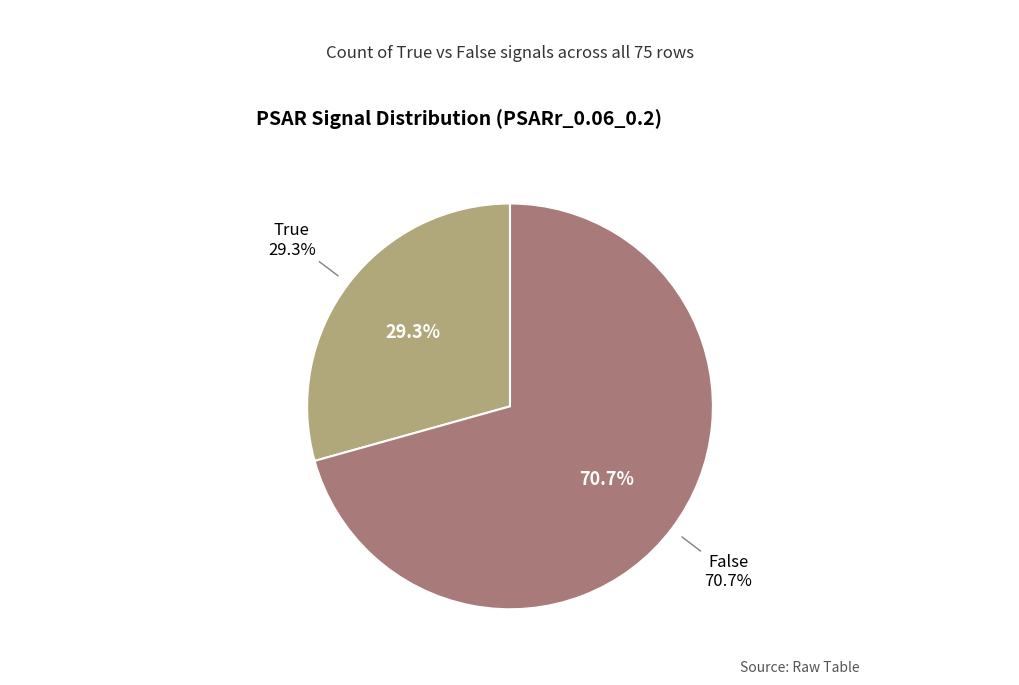

Is it true that True is 29% of the pie?

True